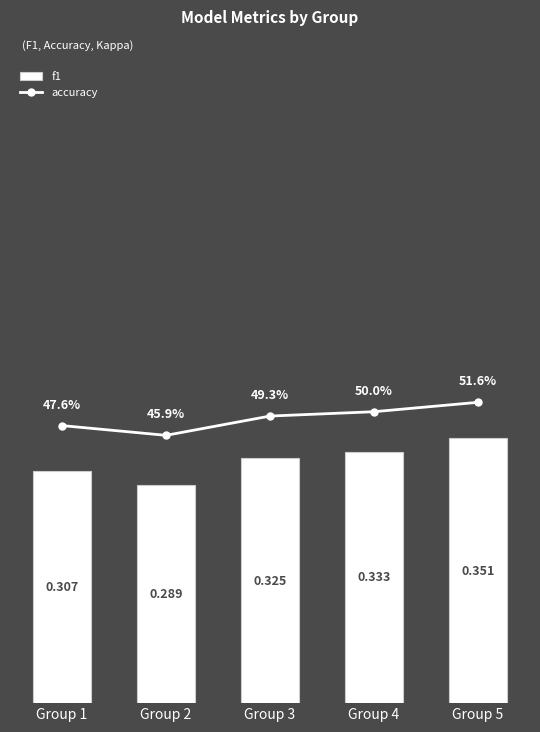

Which category has the highest value in the accuracy series?

Group 5